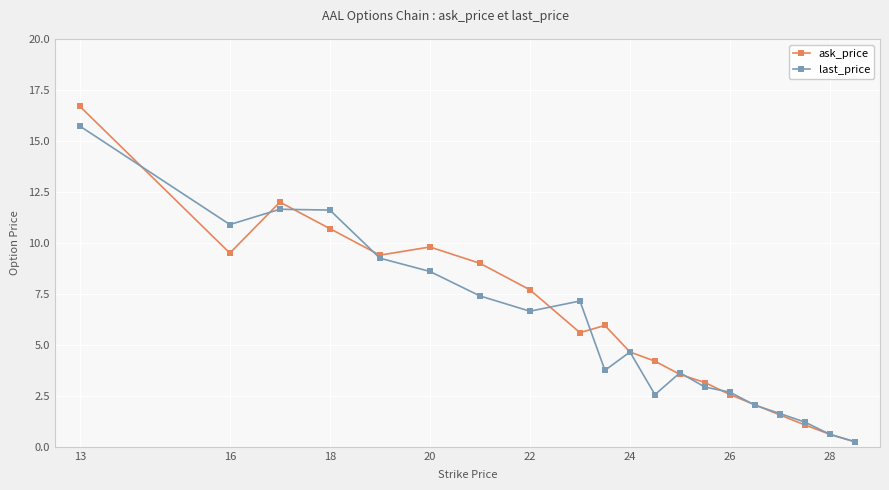

How many data points in ask_price are less than 5?

10